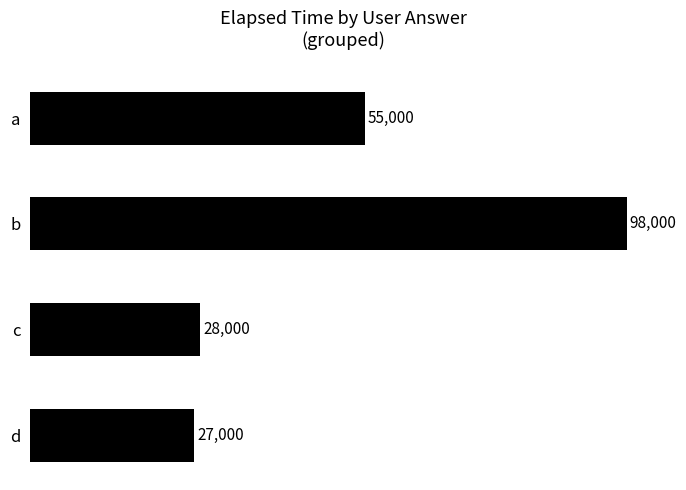

Are the bars grouped side by side (vs. stacked)?

No